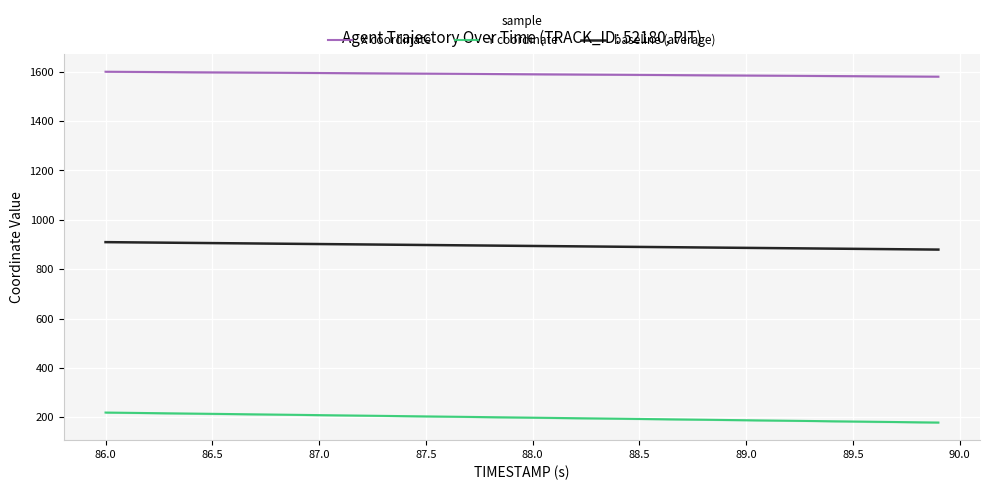

Which series has the widest spread of values?

Y coordinate